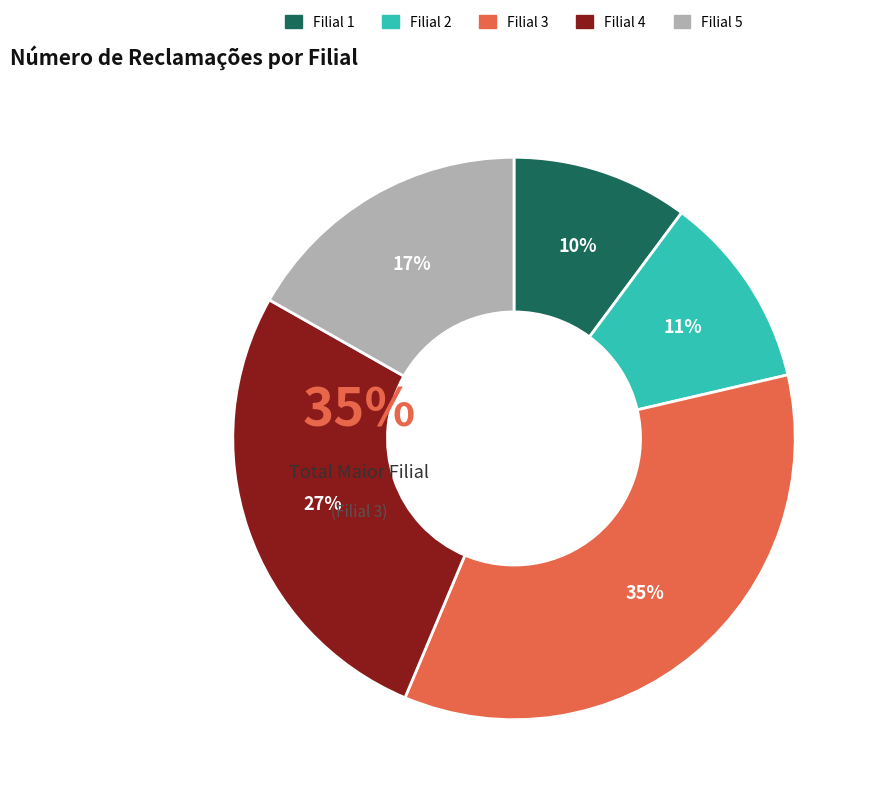

To the nearest percent, what is the difference between the Filial 1 and Filial 4 slice percentages?

17%